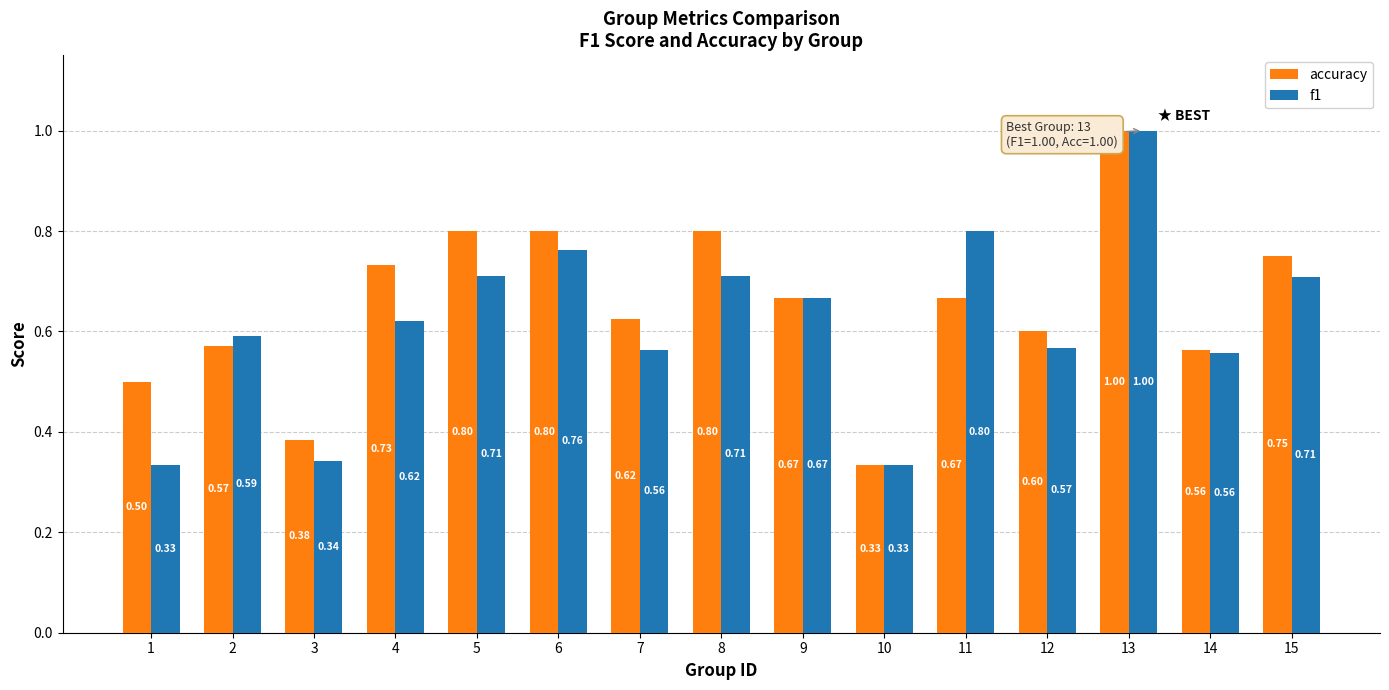

The f1 series shows 0.5 at 10. True or false?

False